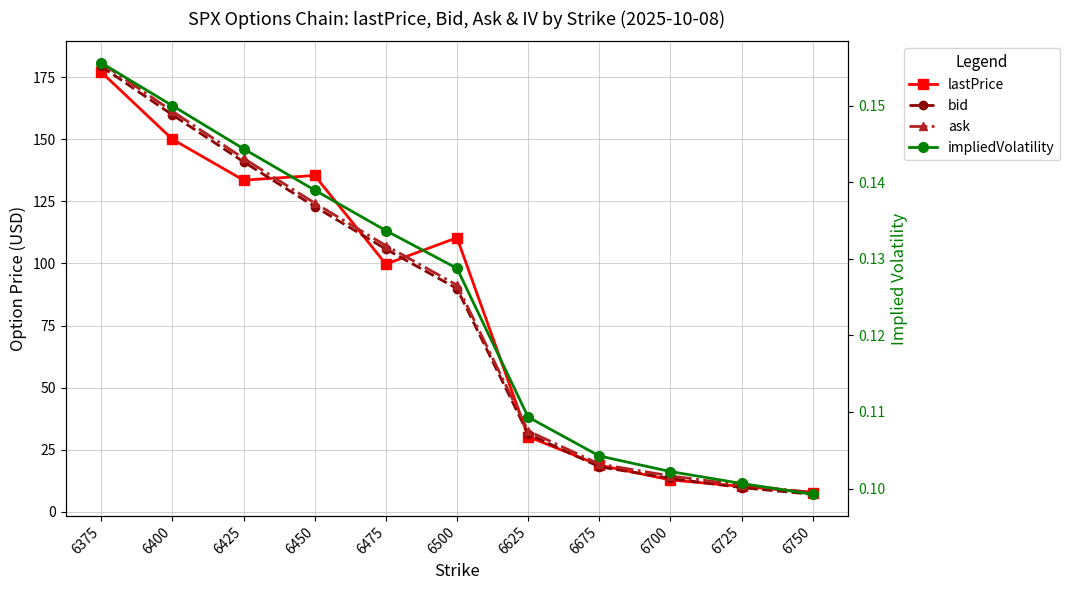

Does the chart have visible grid lines?

Yes